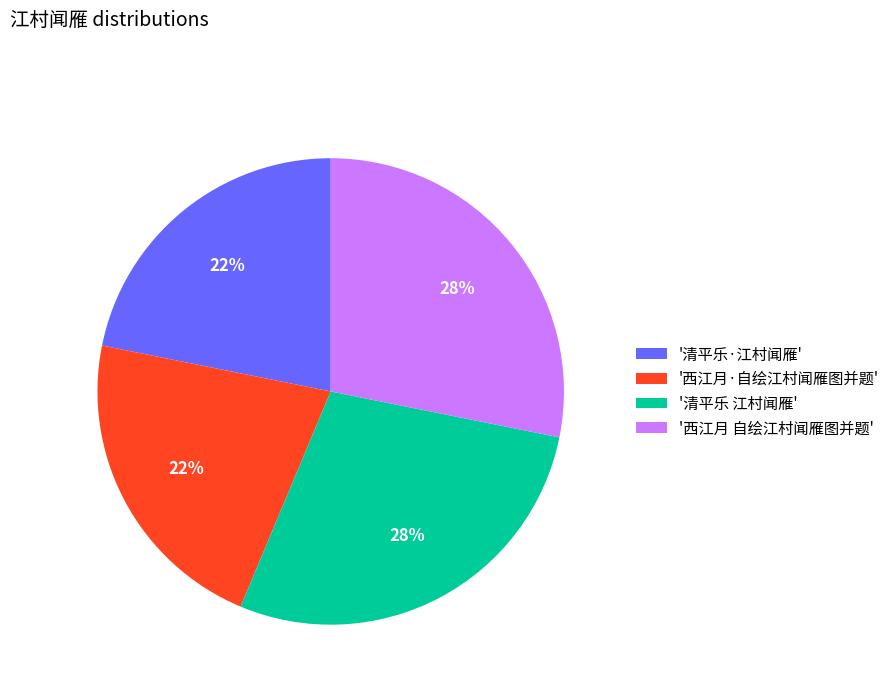

How many segments does this pie chart have?

4